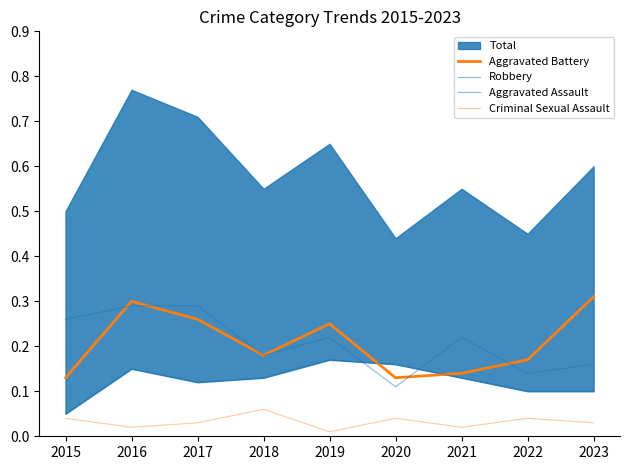

Reading left to right, transcribe all the data shown in this chart.

Aggravated Battery: 0.1	0.3	0.3	0.2	0.2	0.1	0.1	0.2	0.3
Robbery: 0.3	0.3	0.3	0.2	0.2	0.1	0.2	0.1	0.2
Aggravated Assault: 0.1	0.1	0.1	0.1	0.2	0.2	0.1	0.1	0.1
Criminal Sexual Assault: 0.0	0.0	0.0	0.1	0.0	0.0	0.0	0.0	0.0